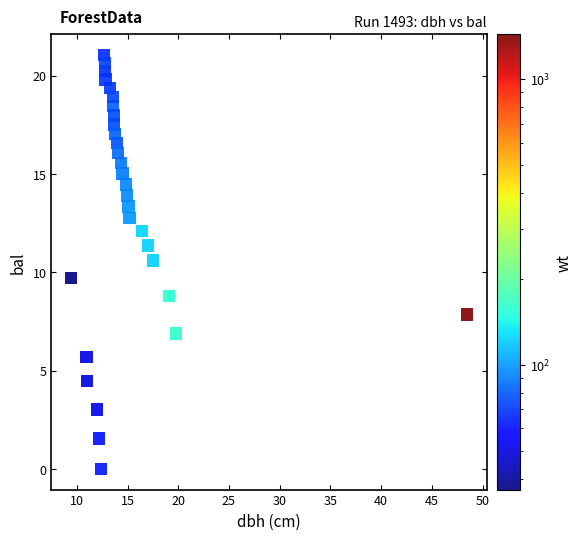

What is the range of X values (max minus min)?

39.0